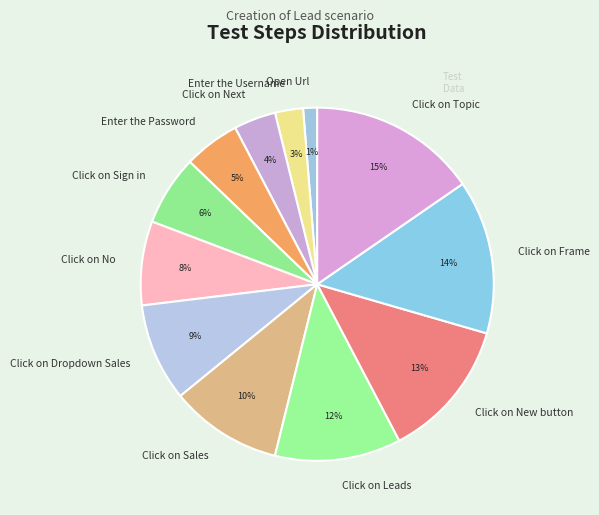

To the nearest percent, what is the difference between the Click on Next and Click on Dropdown Sales slice percentages?

5%